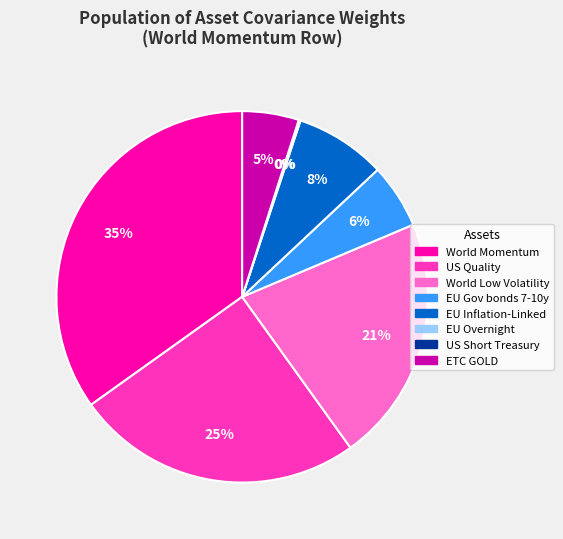

To the nearest percent, what is the average slice percentage?

12%